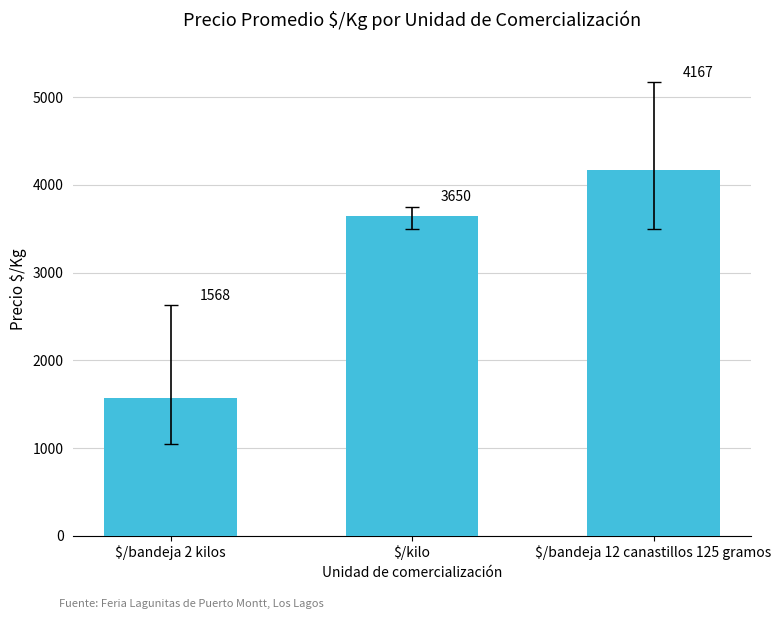

Which label corresponds to the smallest value in the chart?

$/bandeja 2 kilos